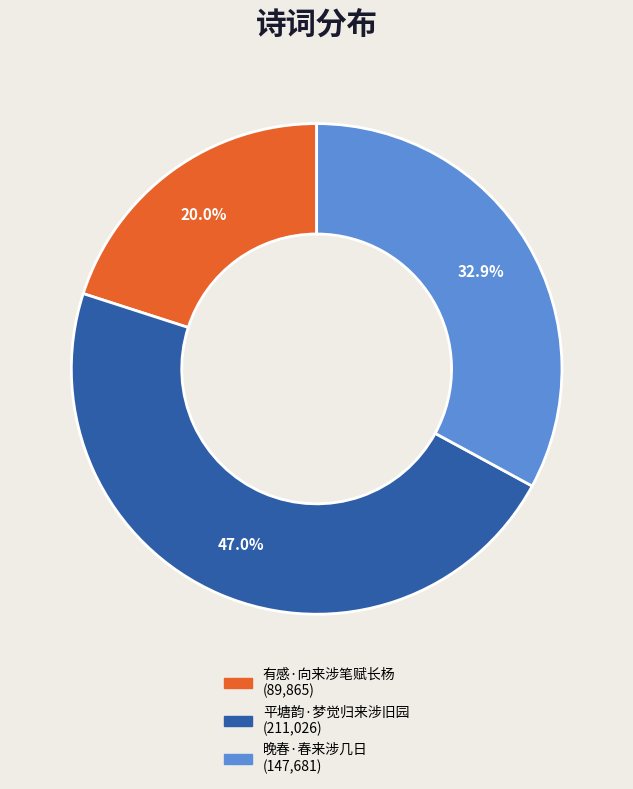

To the nearest percent, what is the combined percentage of 晚春·春来涉几日 and 有感·向来涉笔赋长杨?

53%